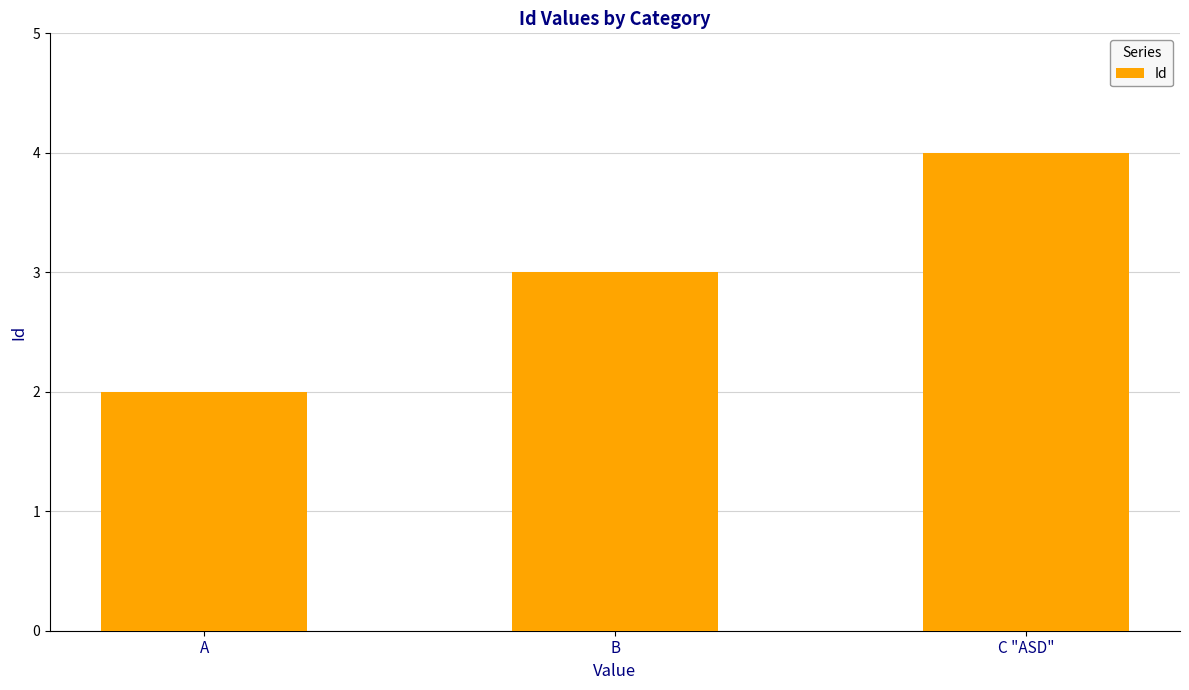

What is the difference between the maximum and minimum values?

2